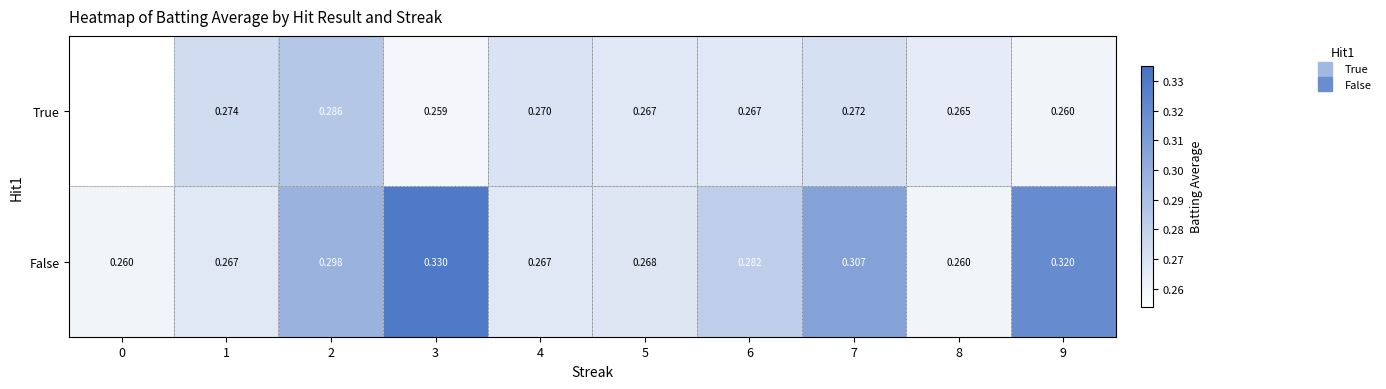

What is the difference between the maximum and minimum values in the False series?

0.1